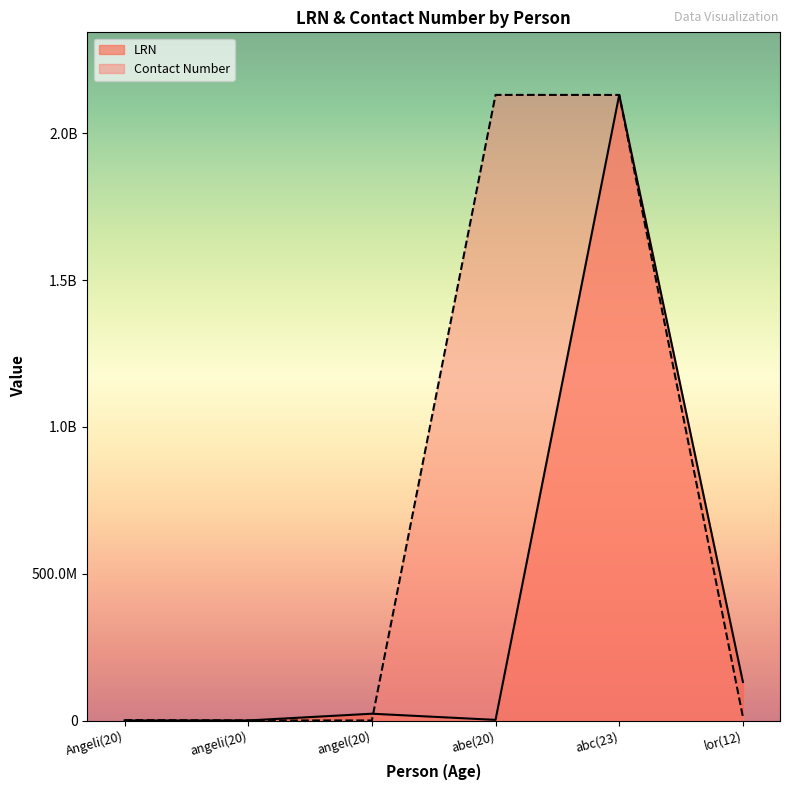

Read the LRN value at abe(20).

2131231